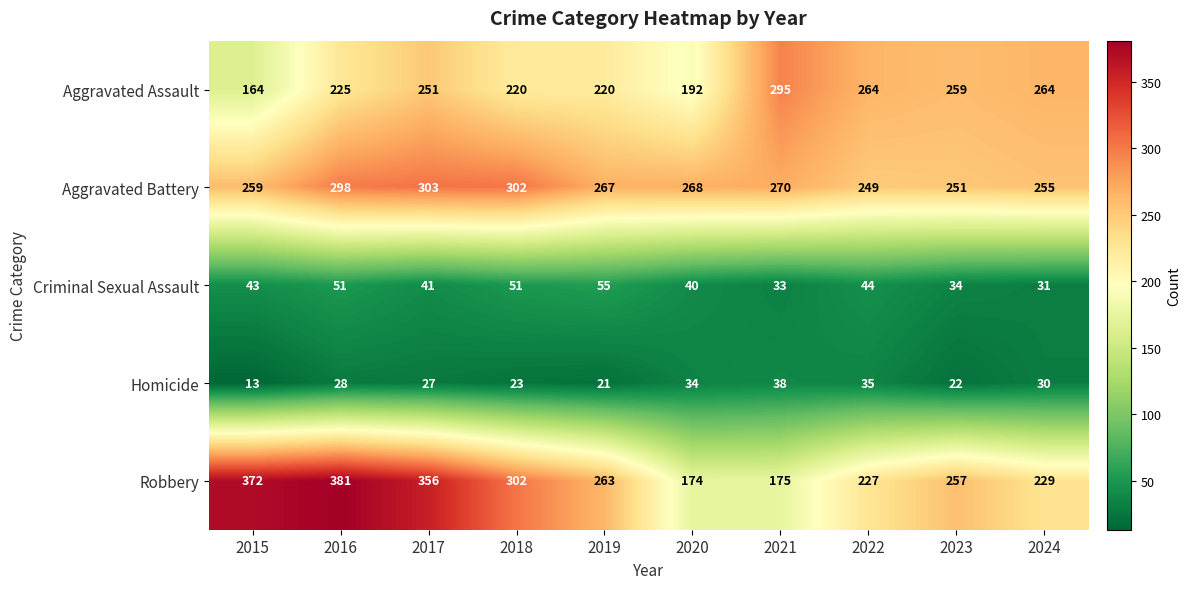

At which label does Homicide reach its peak?

2021